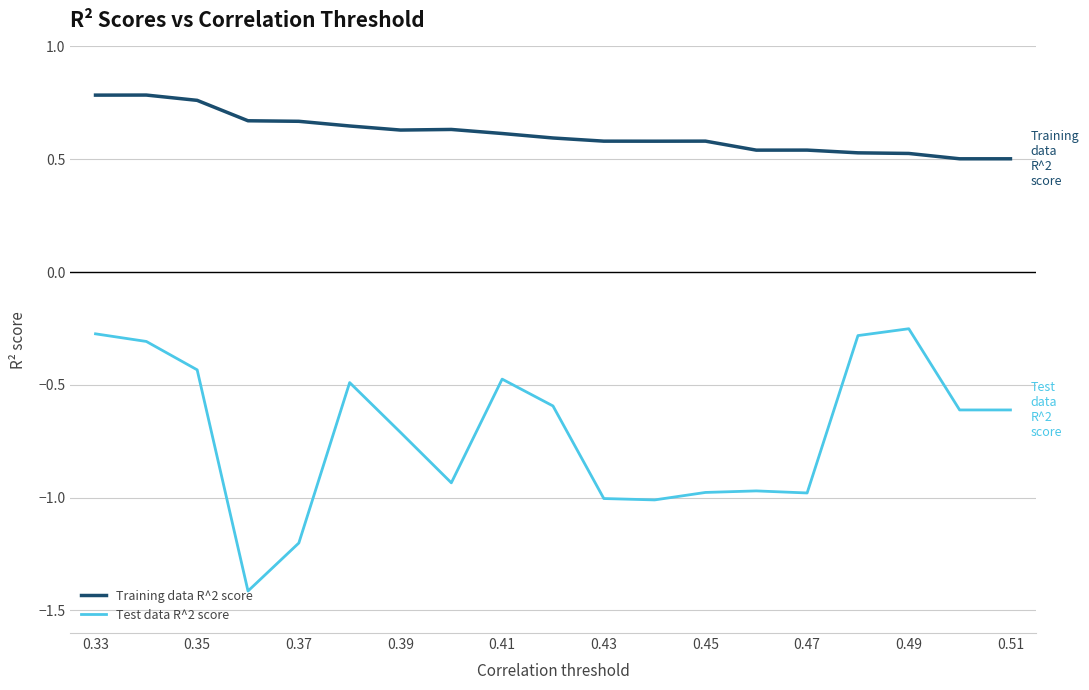

List the series in order of their overall mean, lowest first.

Test data R^2 score, Training data R^2 score